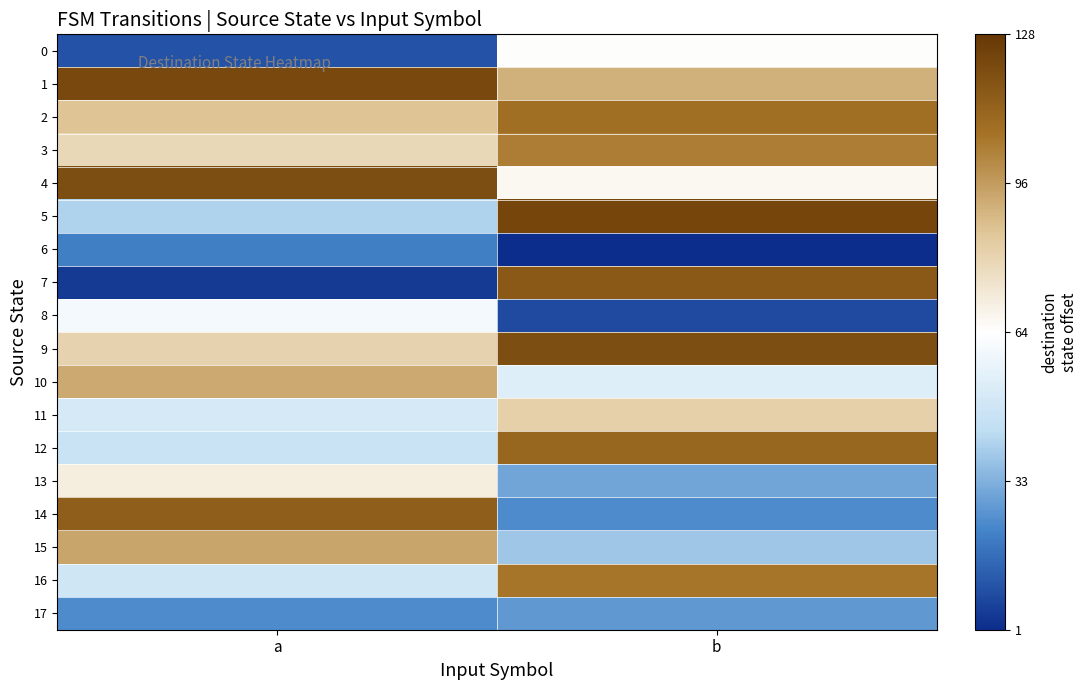

Reading left to right, list all the values displayed in this chart.

0: a=-54.5	b=0.5
1: a=57.5	b=26.5
2: a=21.5	b=43.5
3: a=14.5	b=39.5
4: a=55.5	b=2.5
5: a=-23.5	b=58.5
6: a=-43.5	b=-63.5
7: a=-60.5	b=51.5
8: a=-3.5	b=-56.5
9: a=16.5	b=55.5
10: a=28.5	b=-10.5
11: a=-13.5	b=17.5
12: a=-17.5	b=46.5
13: a=6.5	b=-34.5
14: a=49.5	b=-40.5
15: a=29.5	b=-26.5
16: a=-15.5	b=41.5
17: a=-40.5	b=-37.5